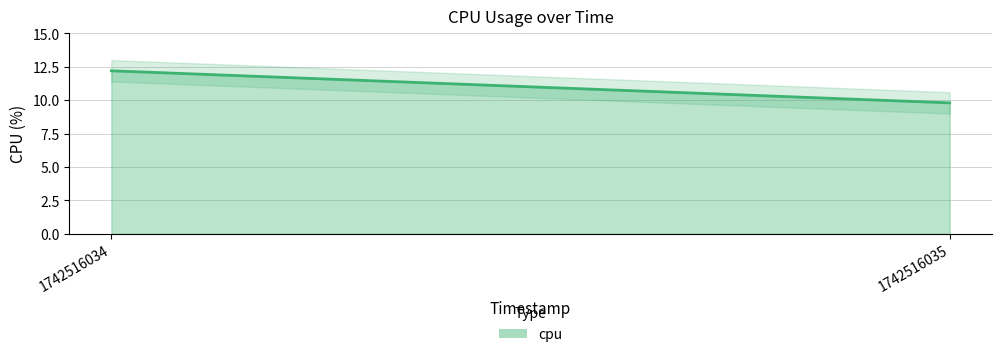

At which category does the chart reach its minimum across all series?

1742516035